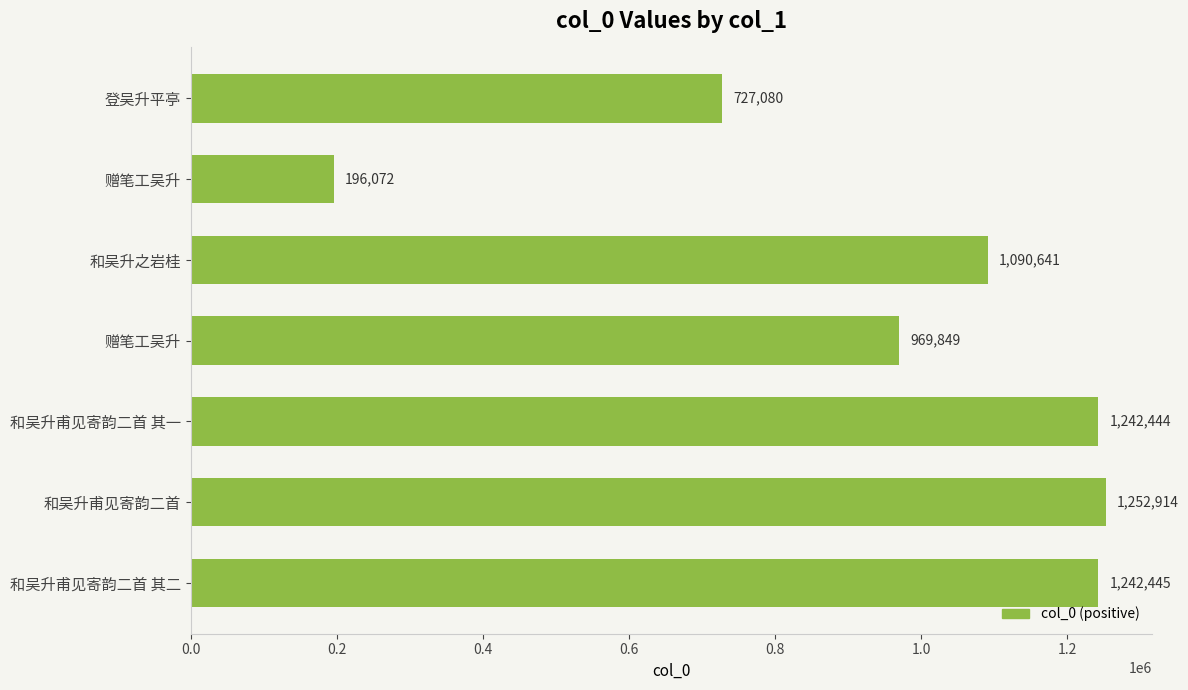

How many values are below 1090641?

3